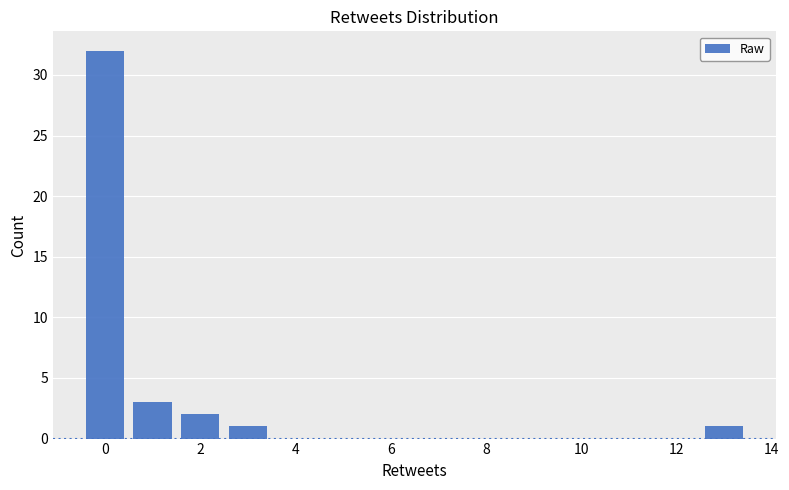

How tall is the bar that spans 2.5 to 3.5 on the x-axis? Neither the bar edges nor the heights are printed on the chart, so give them approximately, as read against the axes.

1